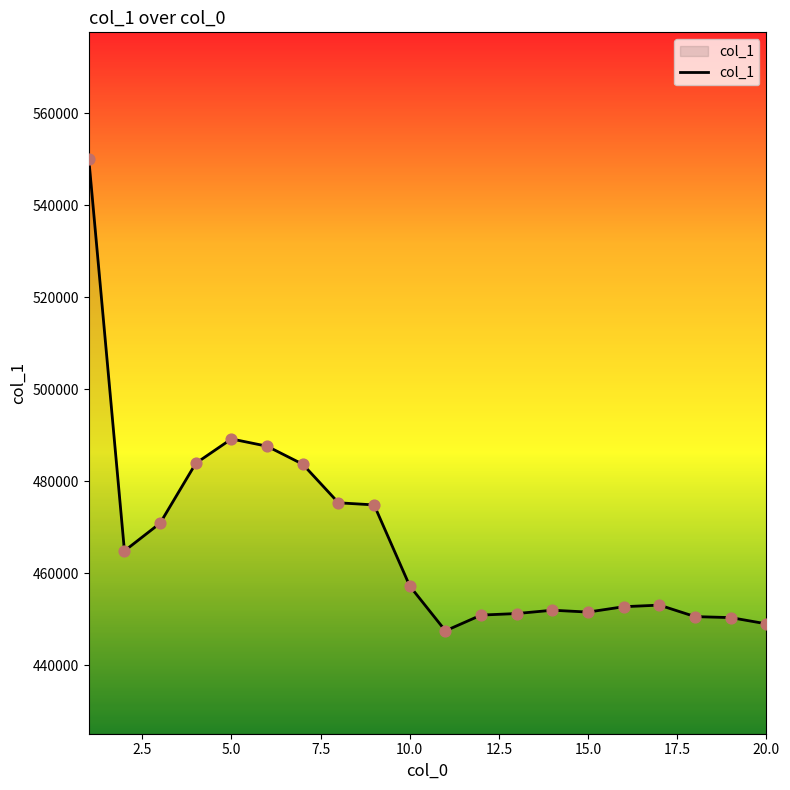

What is the maximum value shown in the chart?

550117.1